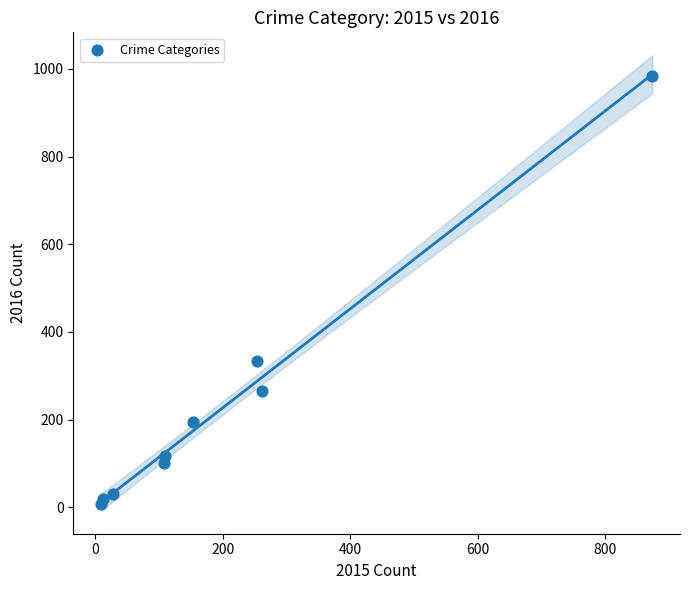

What Y value in the scatter plot is closest to 495?

333